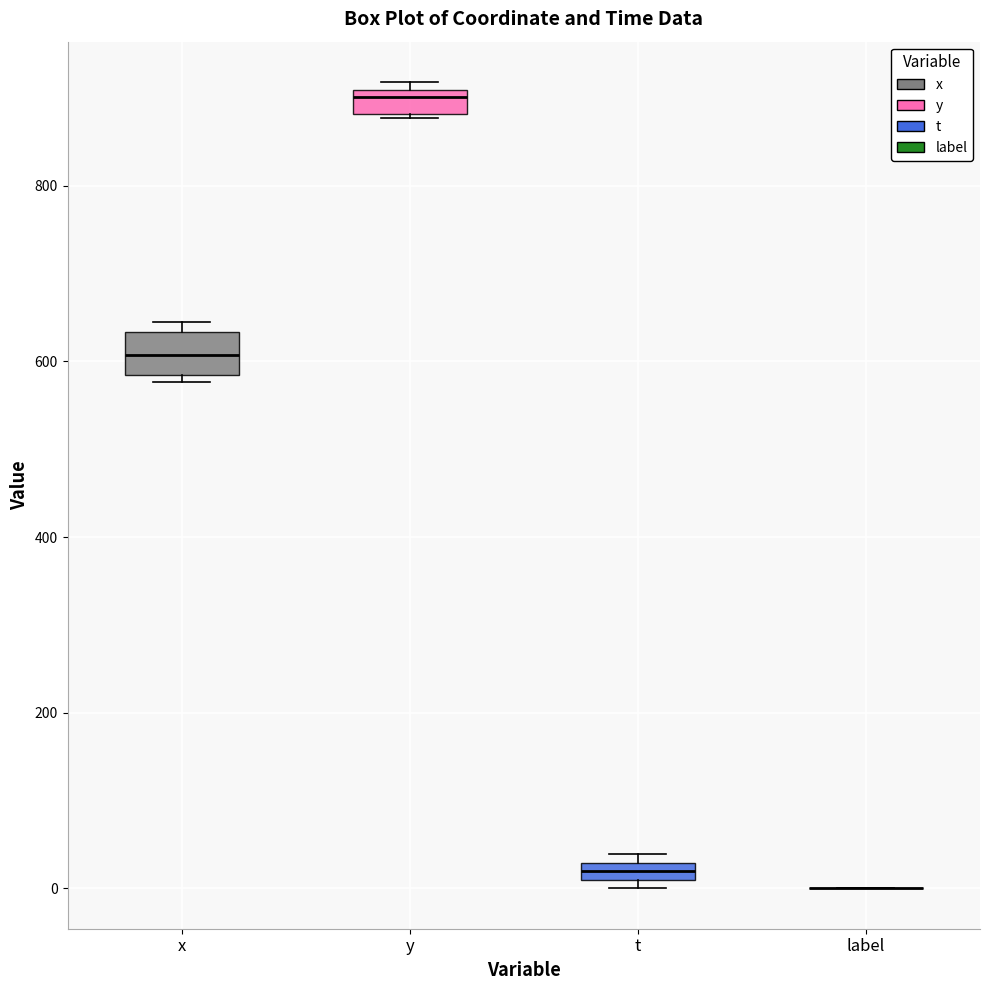

Where is the lower edge of the box for y on the y-axis? The values are not printed on the chart, so give them approximately, as read against the axis.

880